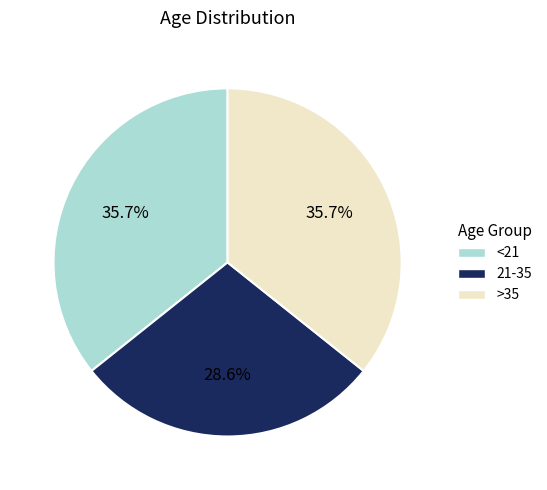

To the nearest percent, what is the difference between the largest and smallest slice percentages?

7%